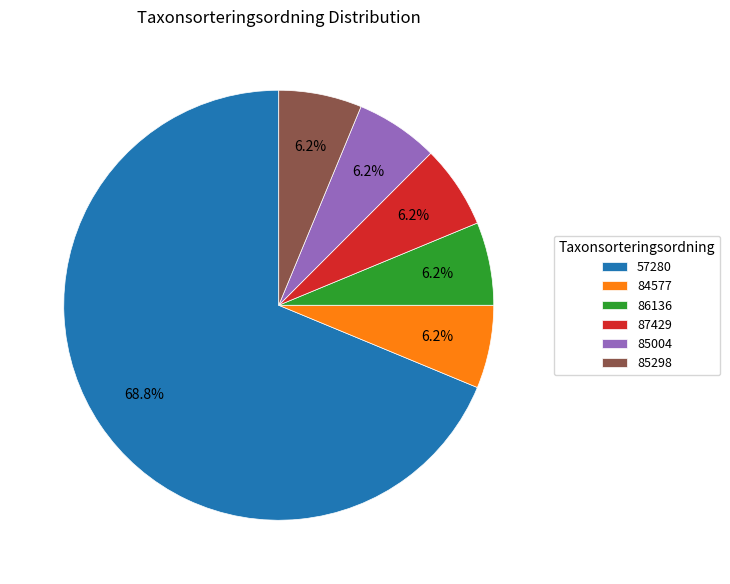

Between 57280 and 86136, which is larger?

57280